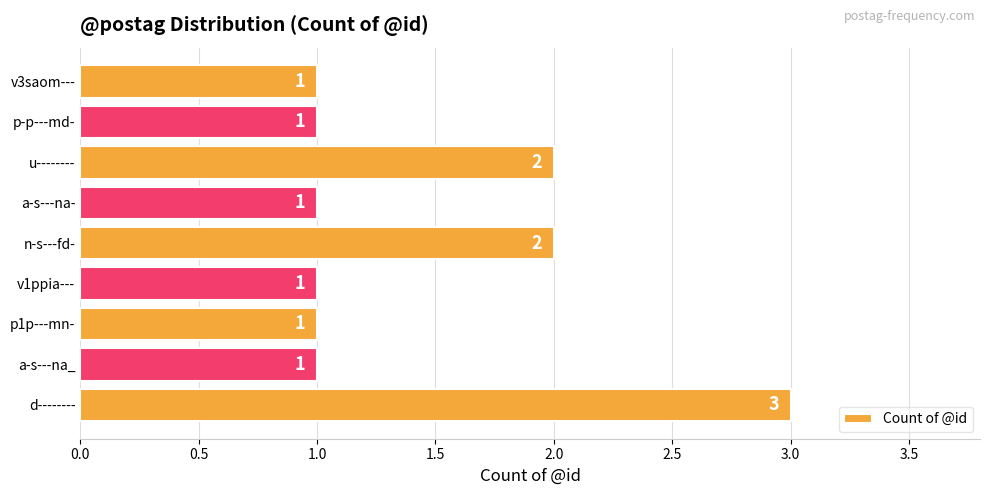

Read the value at d--------.

3